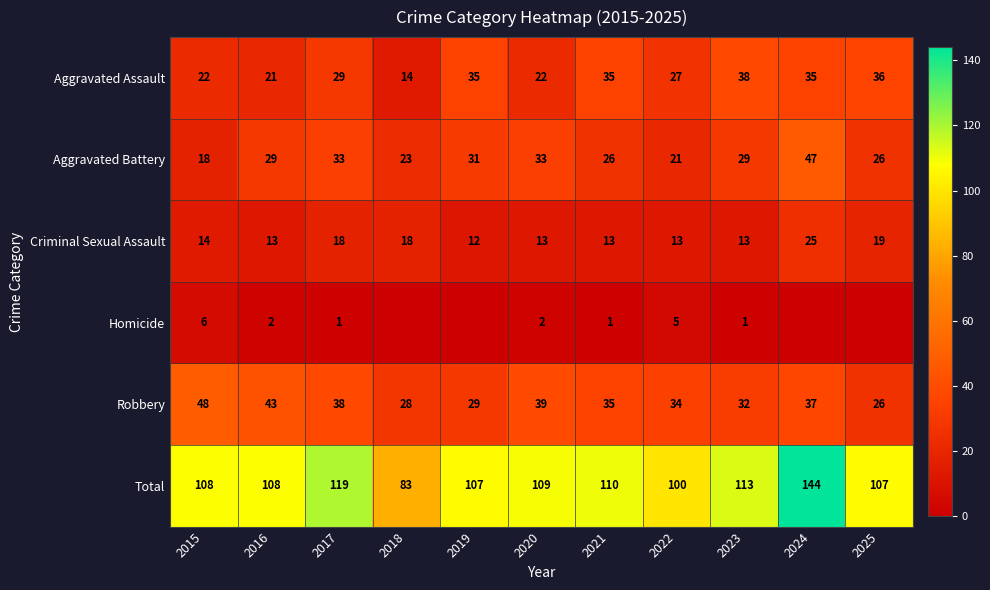

What is the total value across all series at 2021?

220